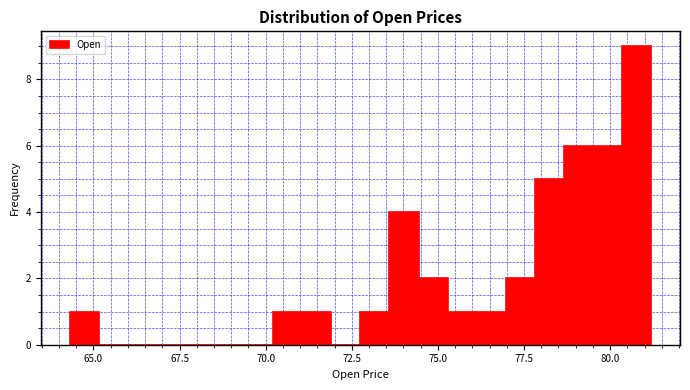

Around what value on the x-axis is the tallest bar? Give the approximate position of its centre, as read against the axis.

81.0